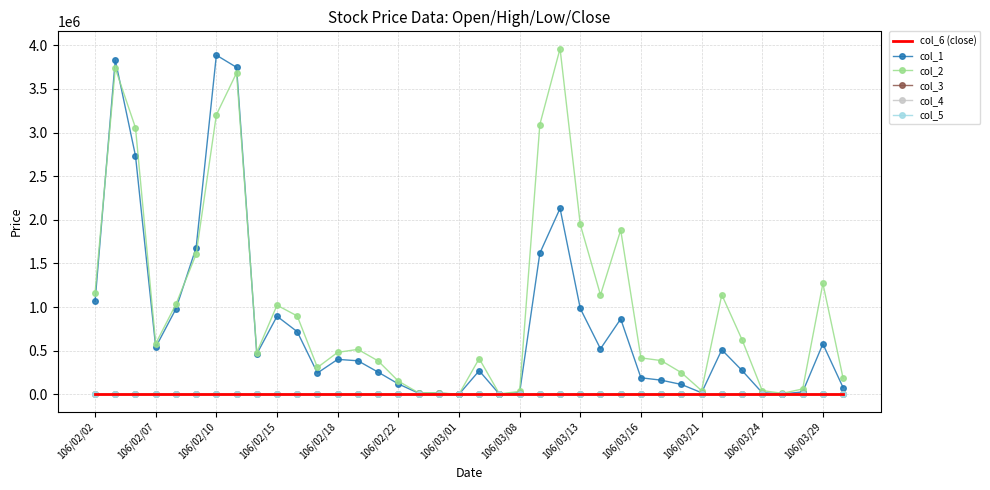

Which series has the largest total across all categories?

col_2